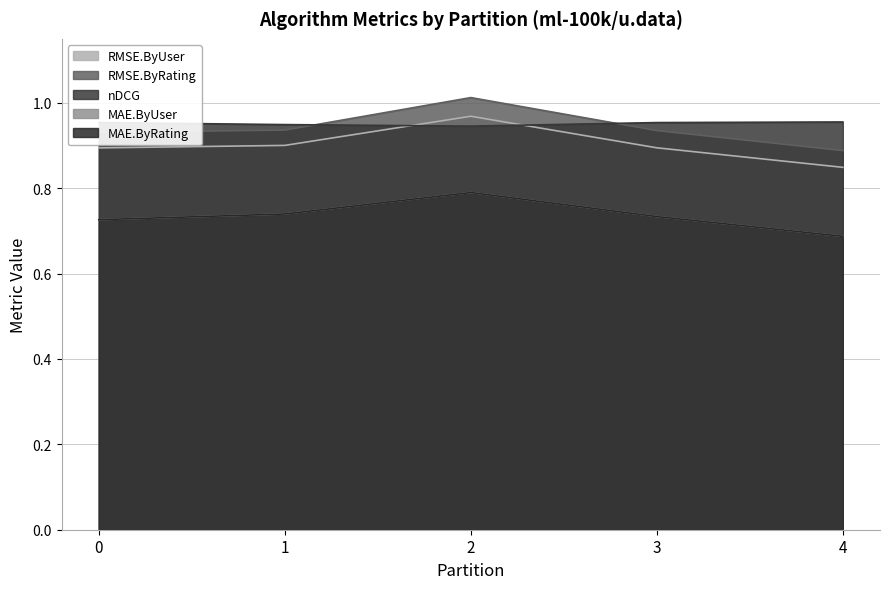

Between 2 and 3, which is larger?

2